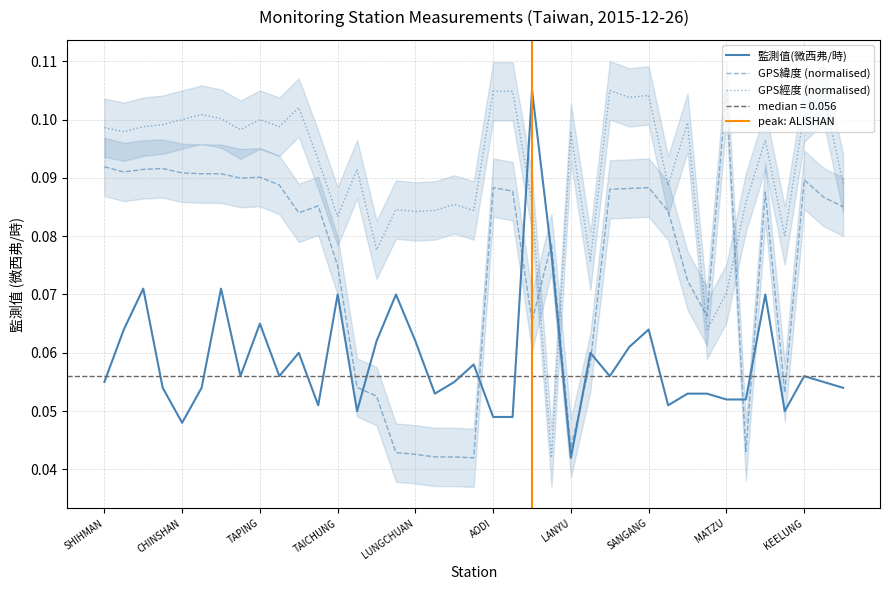

In GPS經度, how many points are higher than both neighbors (excluding endpoints)?

12